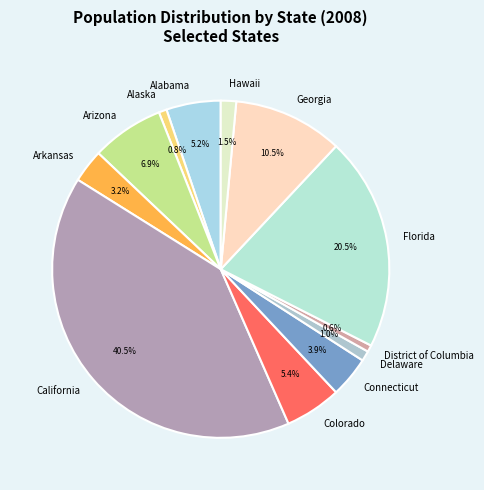

Combined, do Hawaii and Arizona account for over 50%?

No